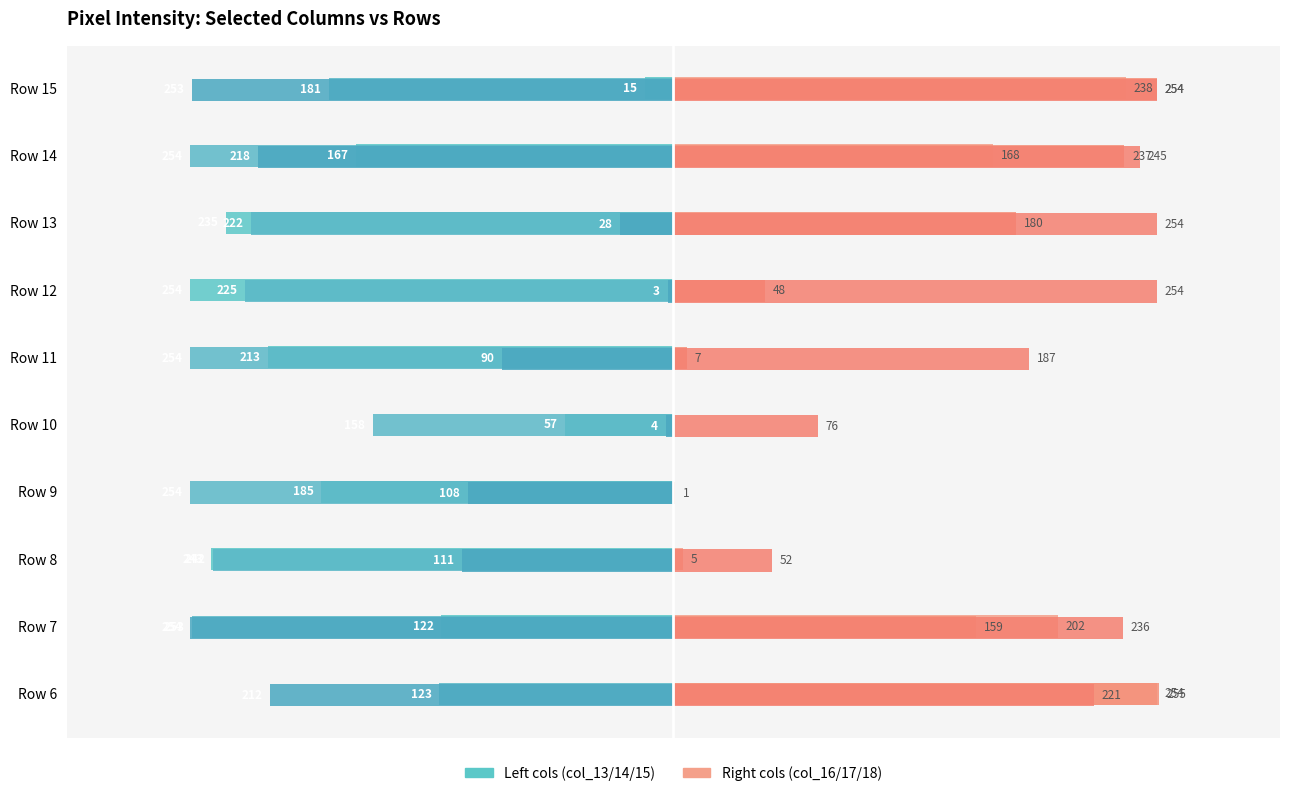

How many groups of bars are there?

10